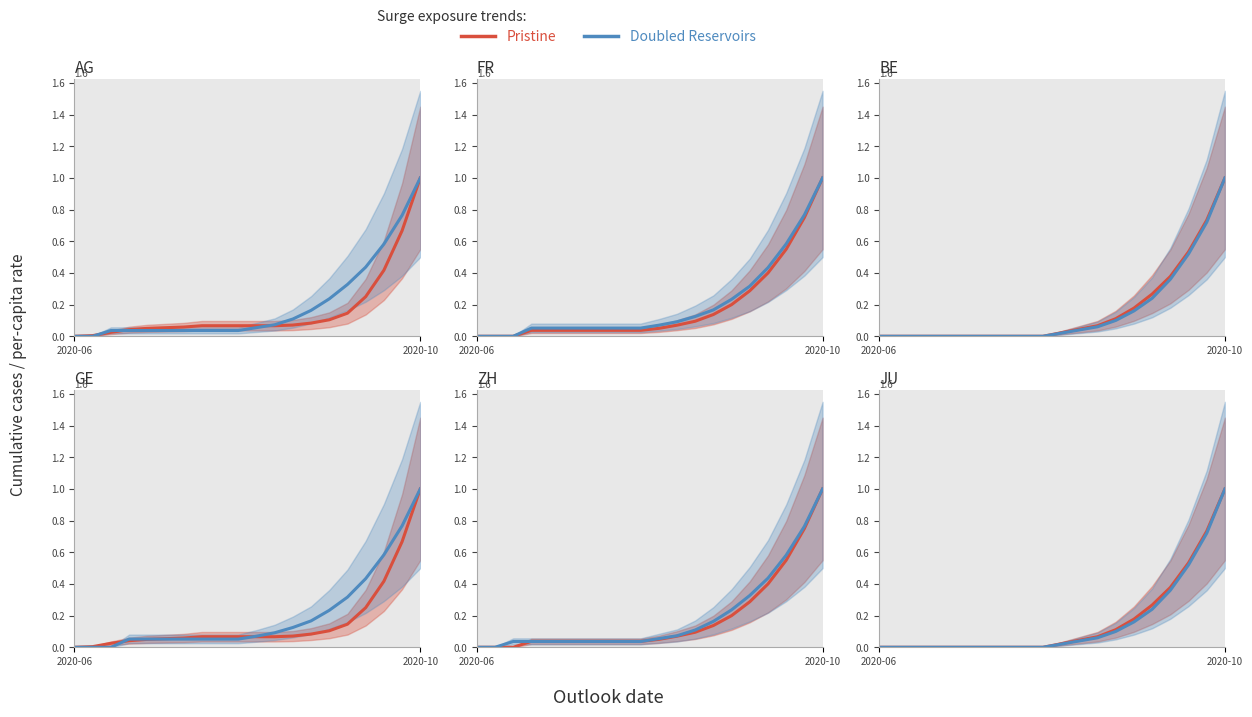

Count the number of categories in the chart.

20